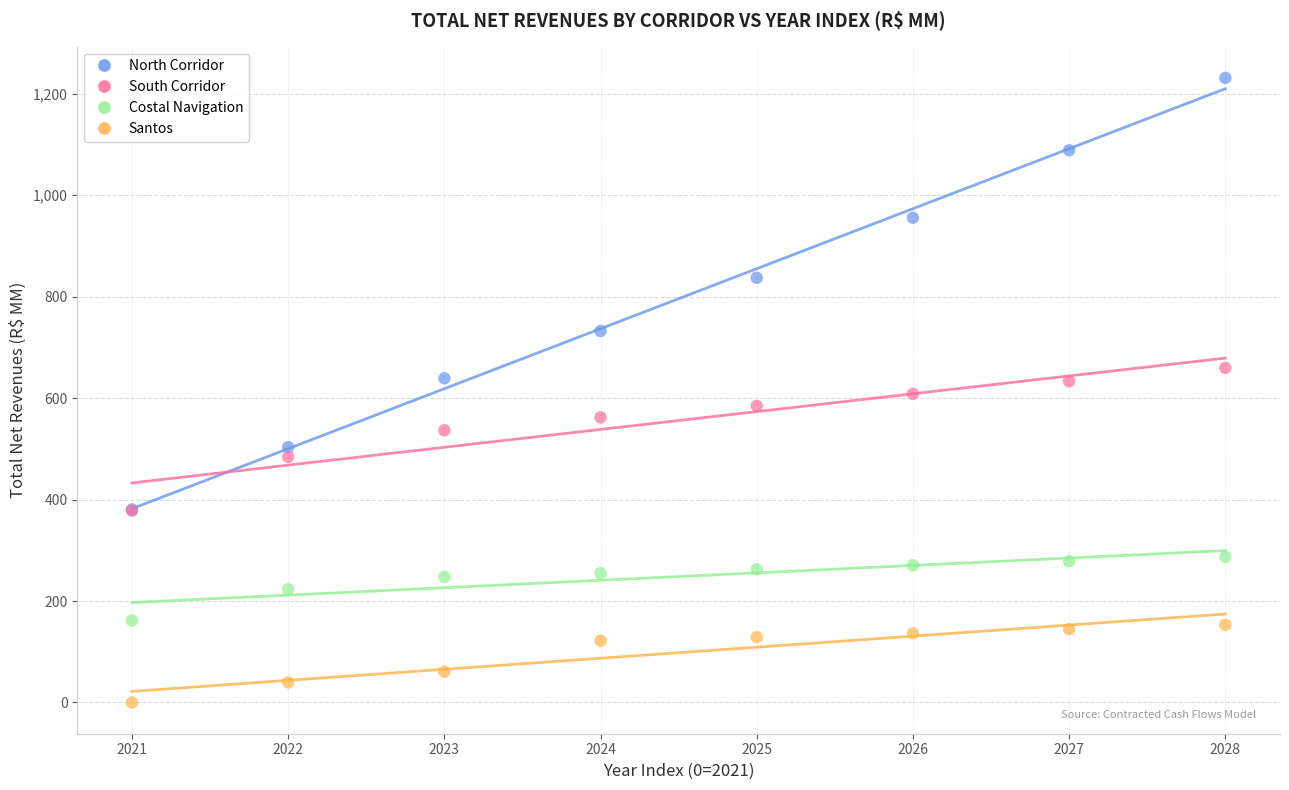

In the Santos series, what Y value is closest to 76?

60.7